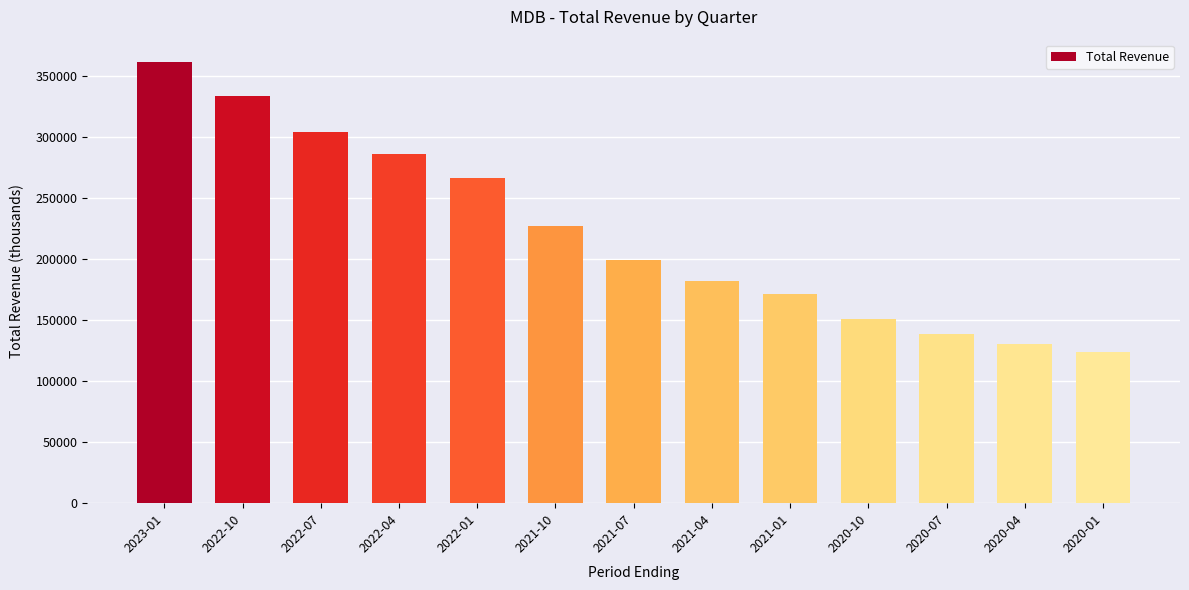

What is the greatest value displayed?

361300